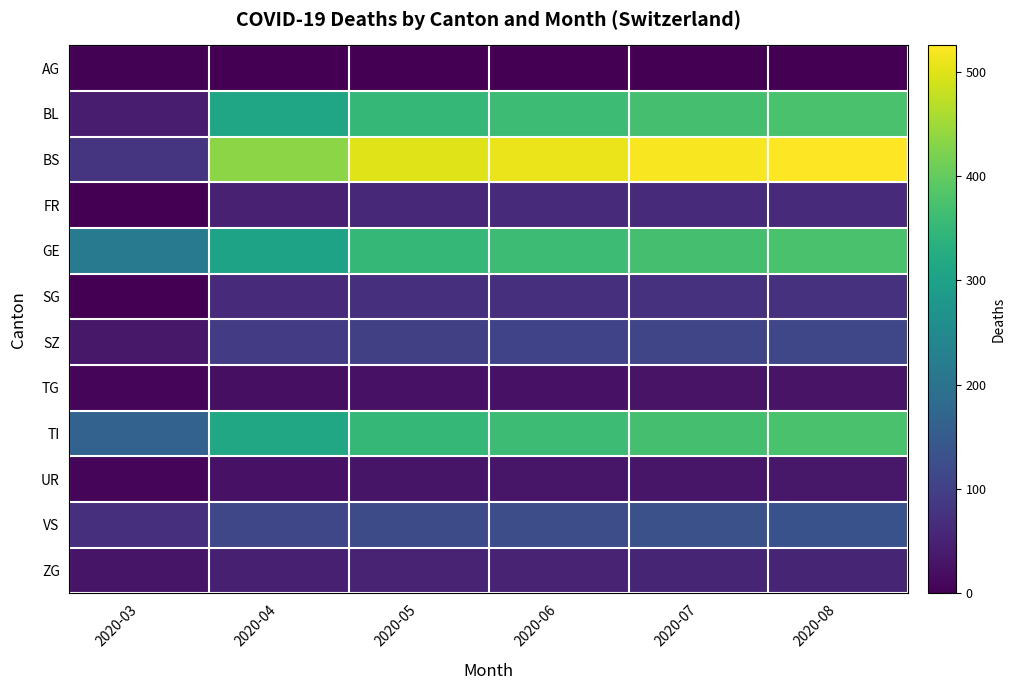

Reading right to left, list all the values displayed in this chart.

AG: 2020-08=0	2020-07=0	2020-06=0	2020-05=0	2020-04=0	2020-03=3
BL: 2020-08=375	2020-07=370	2020-06=360	2020-05=350	2020-04=309	2020-03=40
BS: 2020-08=525	2020-07=520	2020-06=510	2020-05=500	2020-04=434	2020-03=78
FR: 2020-08=65	2020-07=64	2020-06=62	2020-05=60	2020-04=49	2020-03=0
GE: 2020-08=375	2020-07=370	2020-06=360	2020-05=350	2020-04=305	2020-03=216
SG: 2020-08=75	2020-07=74	2020-06=72	2020-05=70	2020-04=62	2020-03=0
SZ: 2020-08=112	2020-07=110	2020-06=105	2020-05=100	2020-04=92	2020-03=33
TG: 2020-08=28	2020-07=27	2020-06=26	2020-05=25	2020-04=21	2020-03=10
TI: 2020-08=375	2020-07=370	2020-06=360	2020-05=350	2020-04=314	2020-03=165
UR: 2020-08=33	2020-07=32	2020-06=31	2020-05=30	2020-04=26	2020-03=9
VS: 2020-08=132	2020-07=130	2020-06=125	2020-05=120	2020-04=112	2020-03=71
ZG: 2020-08=55	2020-07=54	2020-06=52	2020-05=50	2020-04=46	2020-03=29